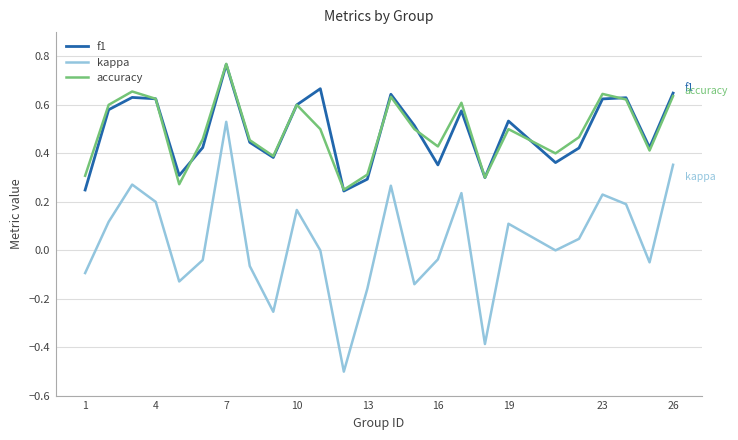

True or false: f1 and kappa intersect in this chart.

False